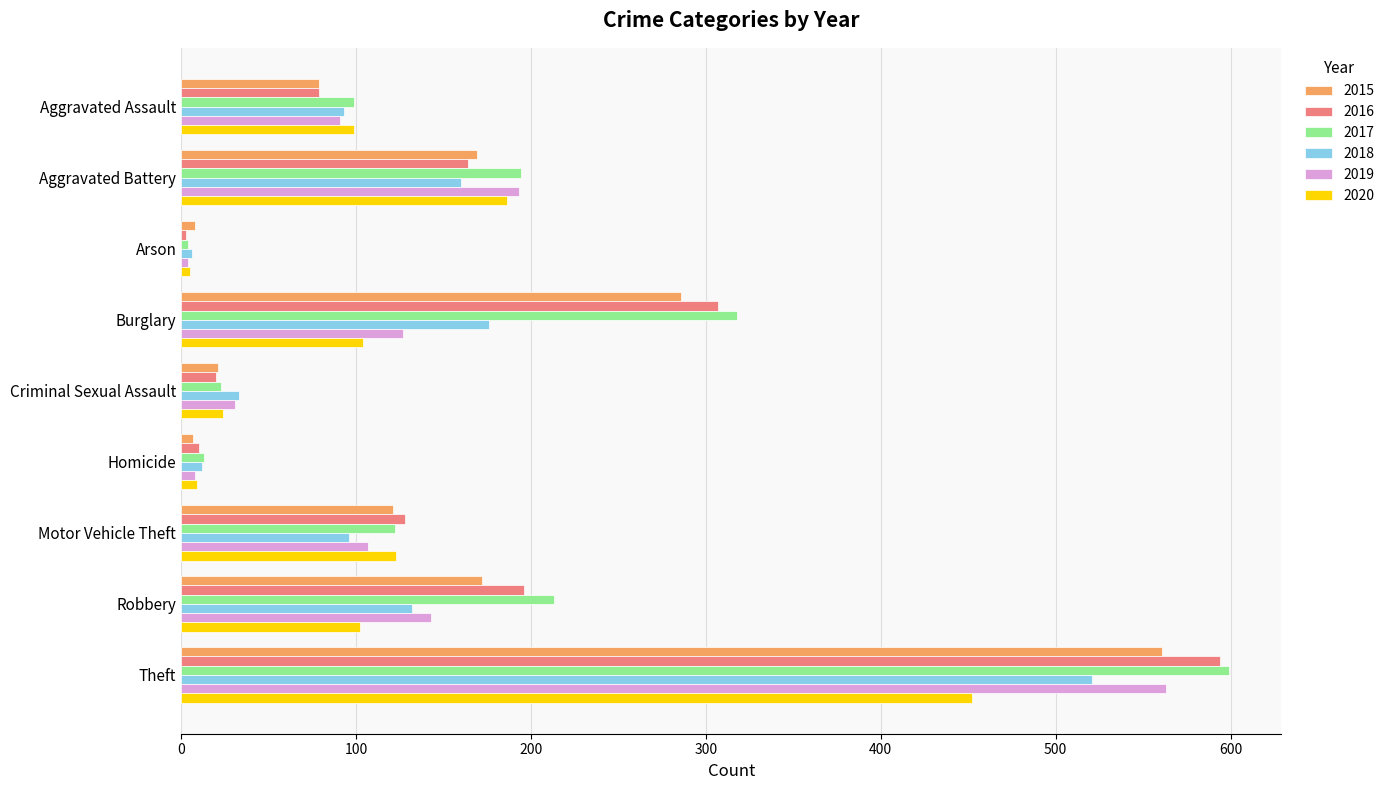

At how many categories does at least one series exceed 474?

1